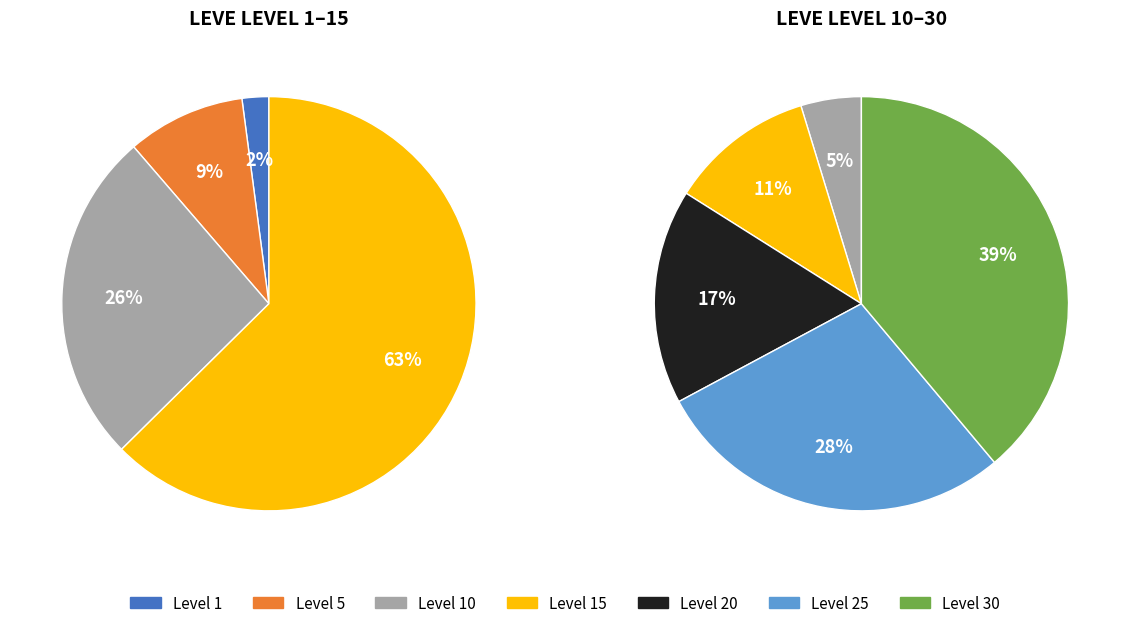

How many segments does this pie chart have?

7